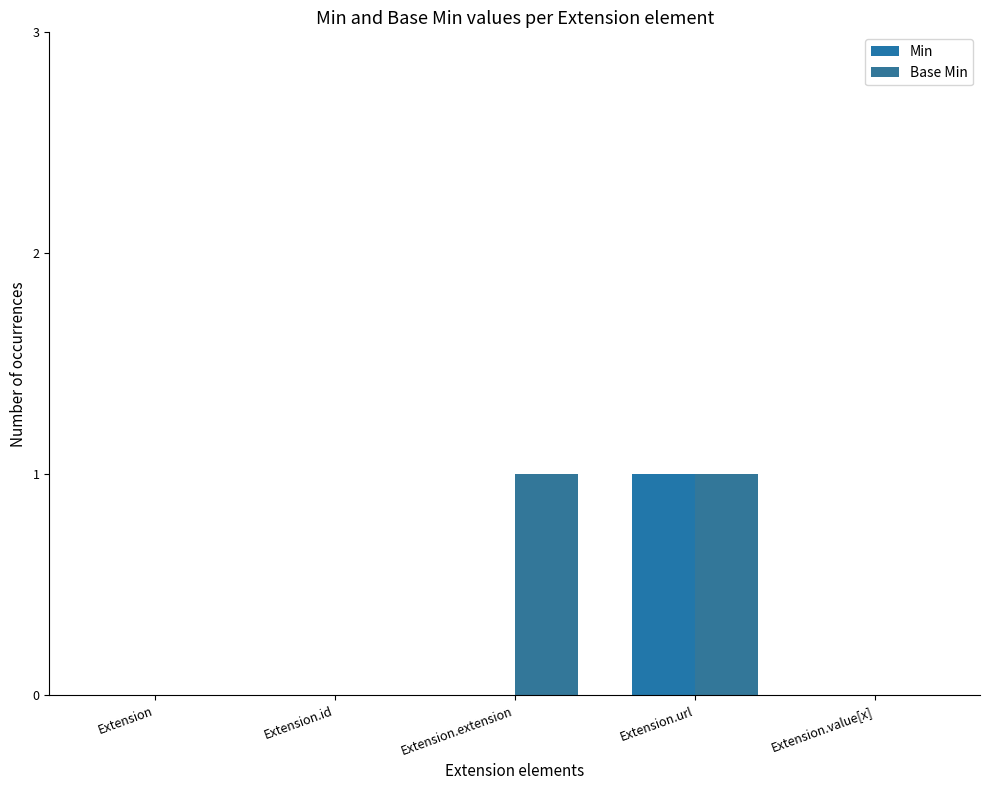

Count the number of categories in the chart.

5